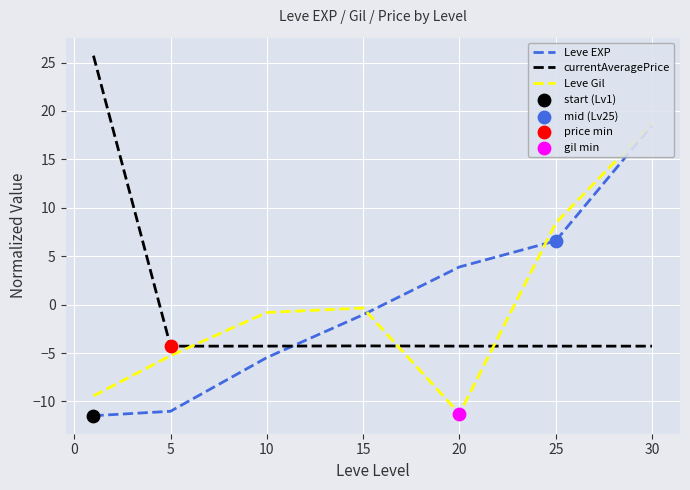

The value of currentAveragePrice at 25 is -4.3. True or false?

True